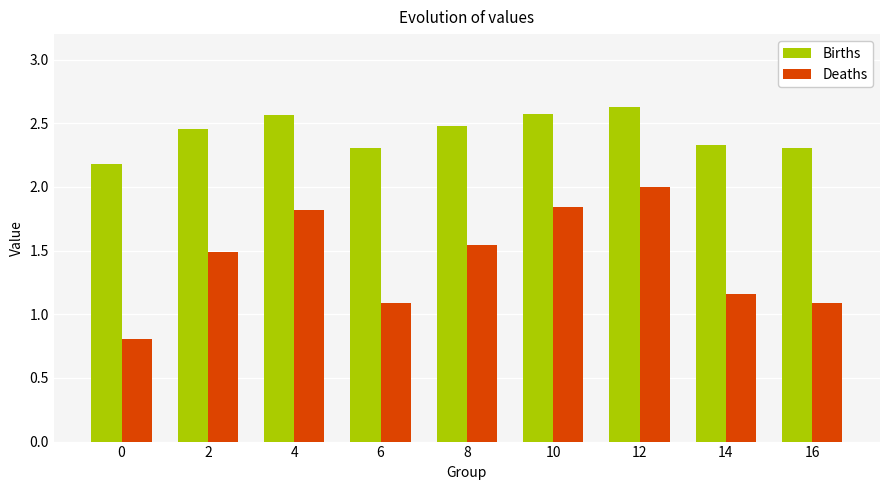

At 0, list the series in order from largest to smallest.

Births, Deaths